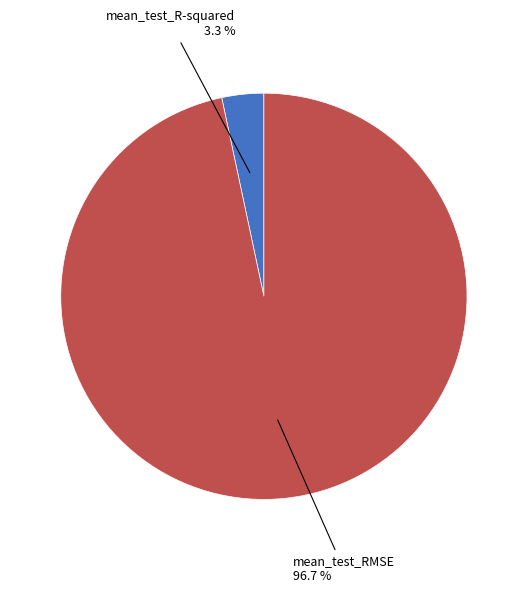

Is there any slice that represents more than half of the pie?

Yes